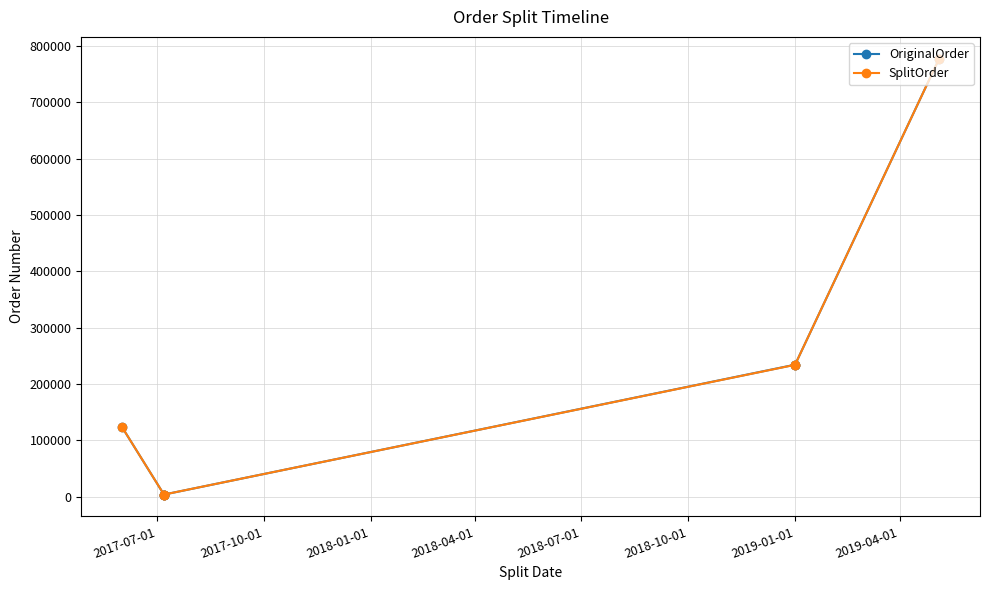

How many lines are shown in the chart?

2